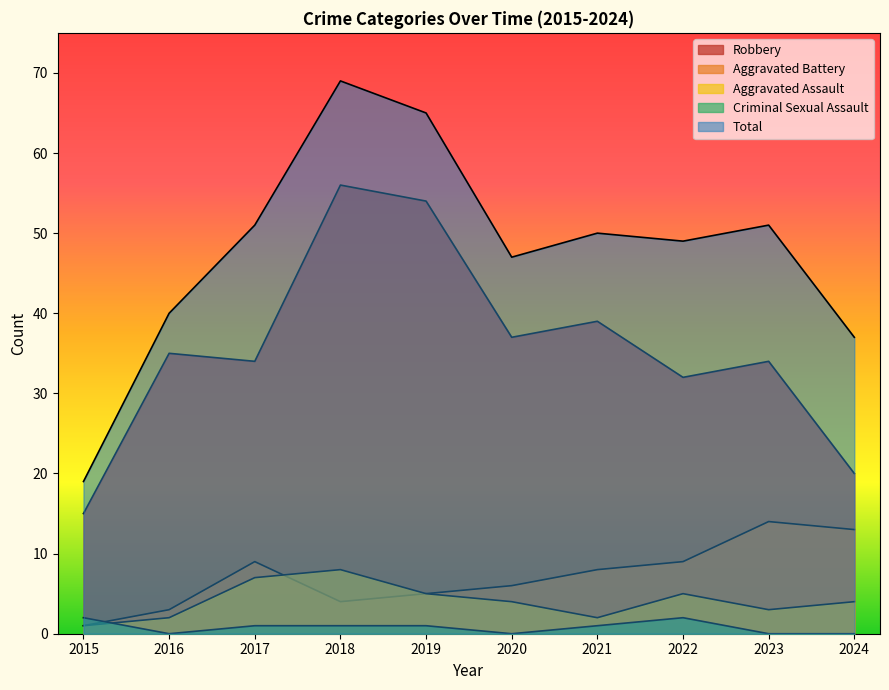

Rank the categories by Aggravated Battery value from highest to lowest.

2023, 2024, 2017, 2022, 2021, 2020, 2019, 2018, 2016, 2015